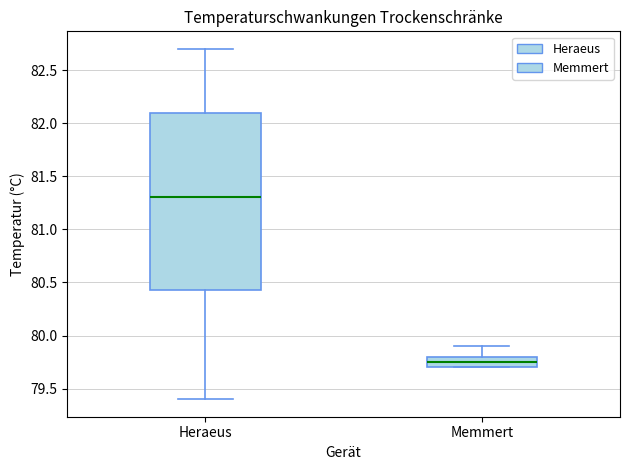

Reading left to right, read every box against the y-axis: the position of its median line, the range the box covers, and the ends of its whiskers. The values are not printed on the chart, so give them approximately, as read against the axis.

Heraeus: median 81.30, box 80.45 to 82.10, whiskers 79.40 to 82.70
Memmert: median 79.75, box 79.70 to 79.80, whiskers 79.70 to 79.90